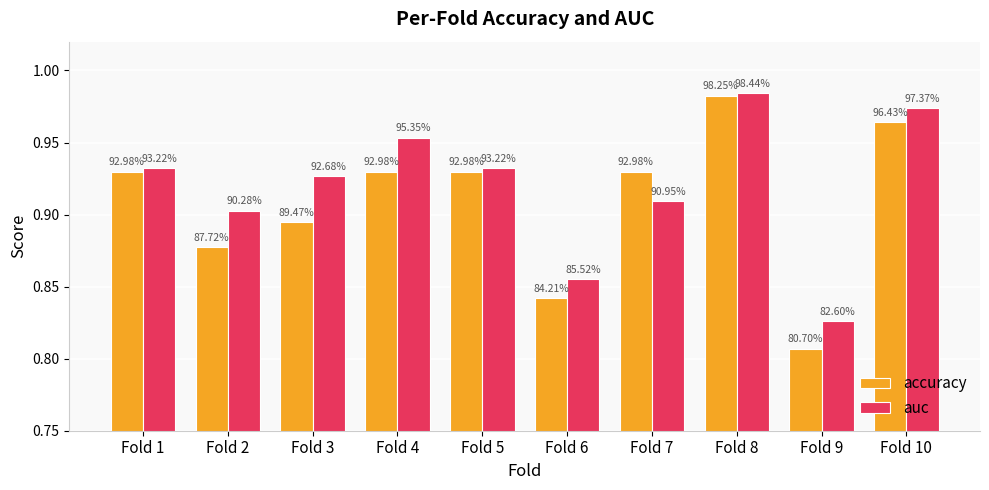

Which series has the widest spread of values?

accuracy